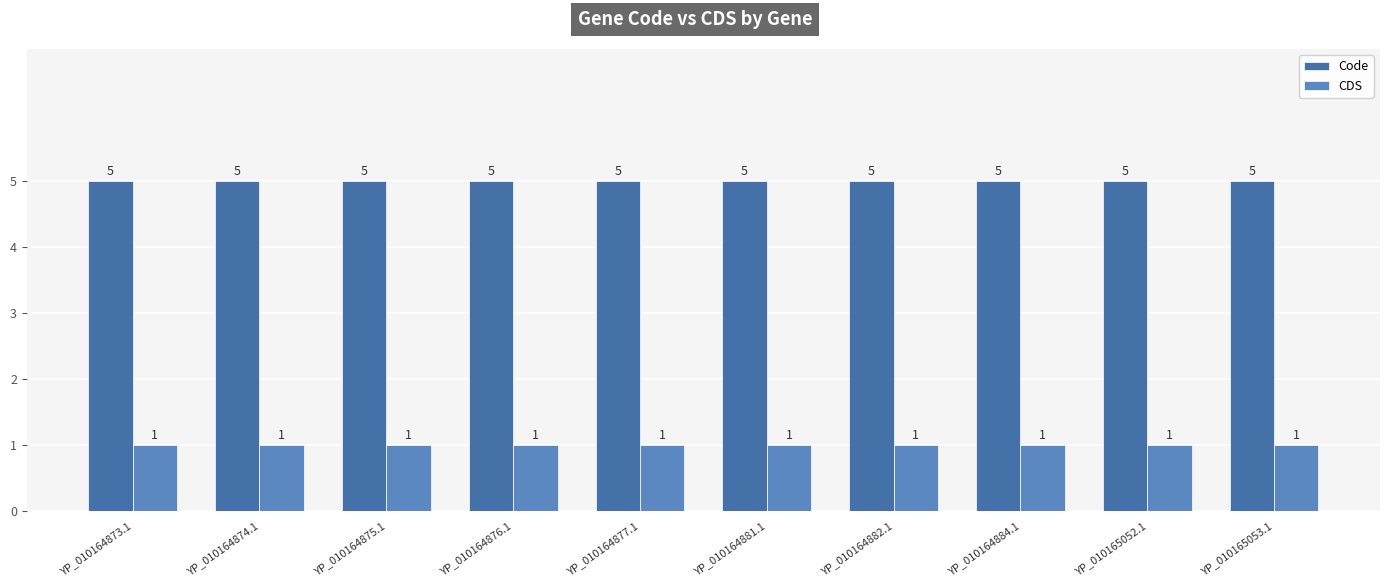

What is the approximate value of CDS at YP_010164874.1?

1